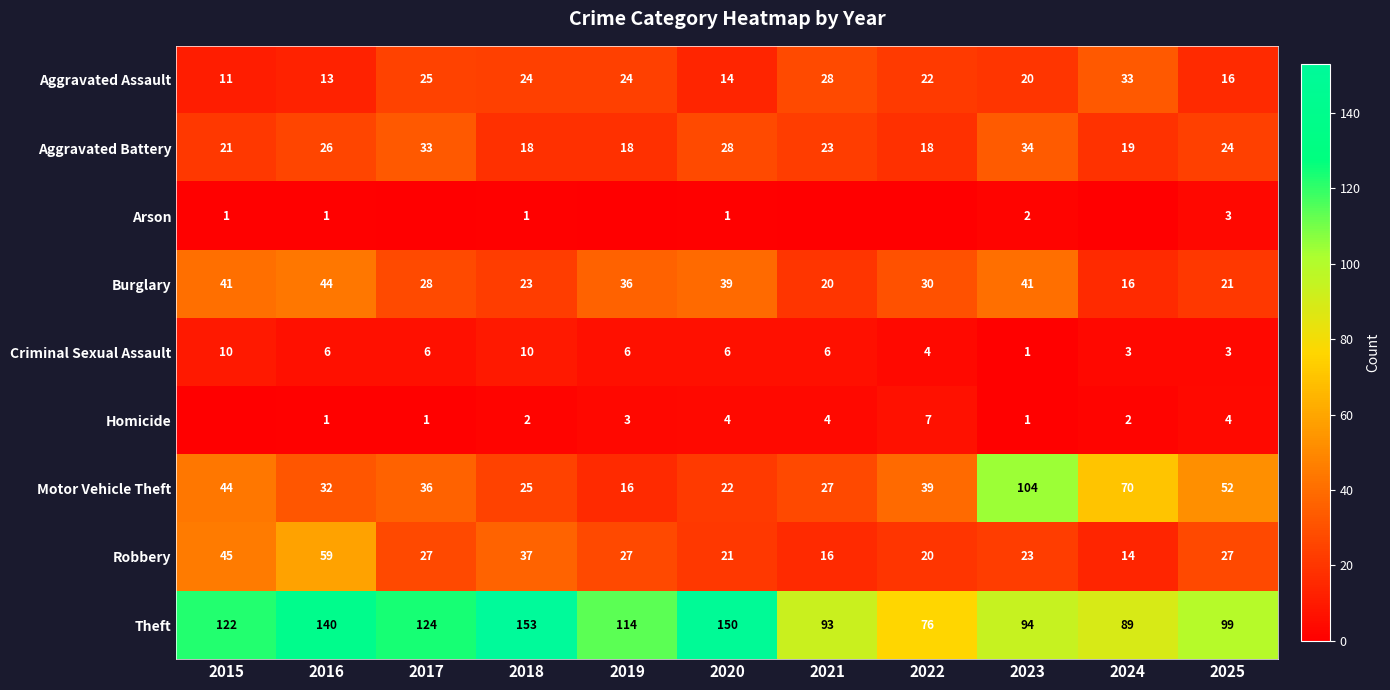

What is the difference between the maximum and minimum values in the Burglary series?

28